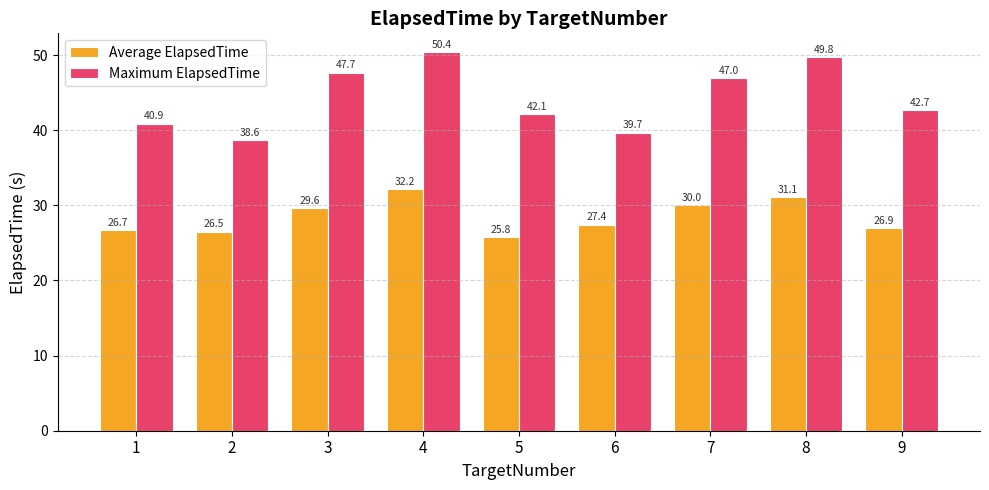

Which series has the widest spread of values?

Maximum ElapsedTime